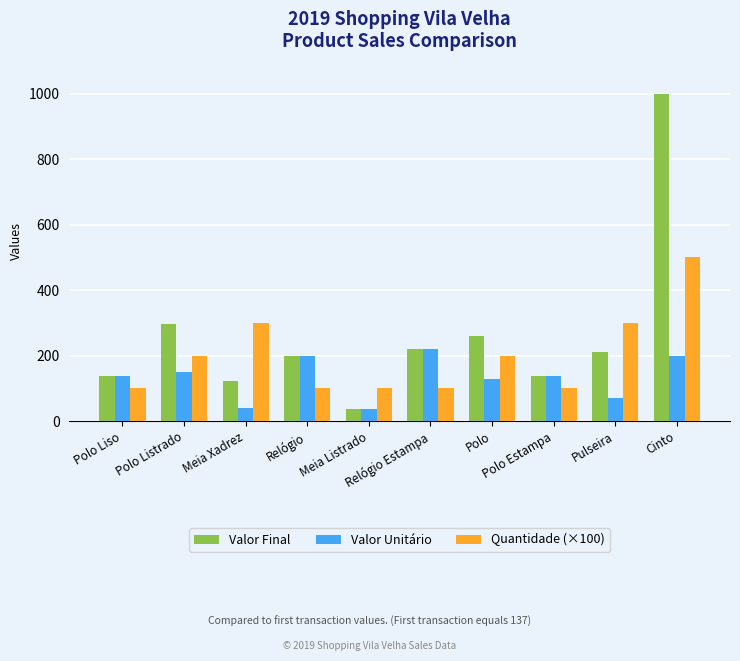

What is the approximate value of Valor Final at Polo Liso, to the nearest 100?

100